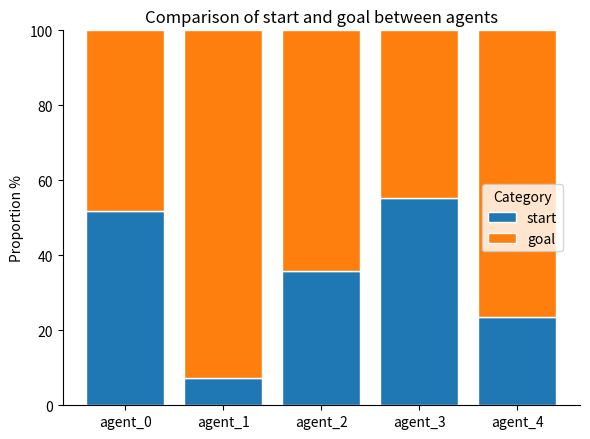

What is the total value across all series at agent_2?

100.0